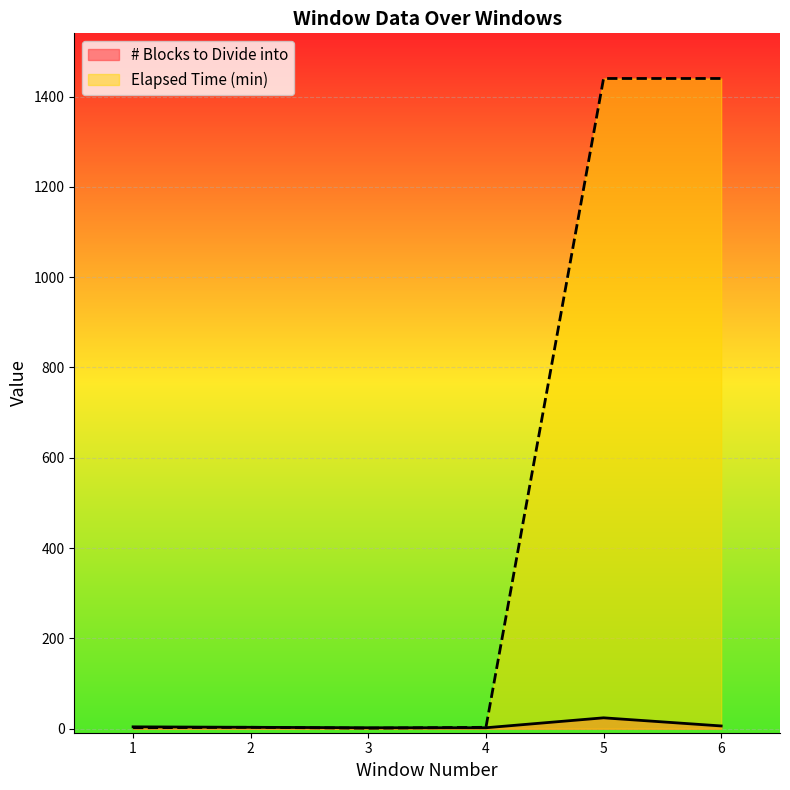

Reading right to left, list all the values displayed in this chart.

# Blocks to Divide into: 6=6	5=24	4=2	3=2	2=3	1=4
Elapsed Time (min): 6=1440	5=1440	4=3	3=1	2=3	1=2